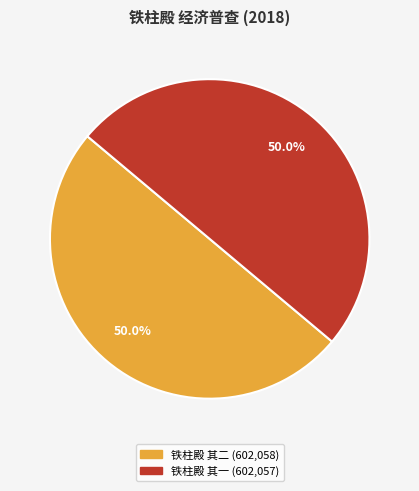

What is the ratio of the value at 铁柱殿 其一 to the value at 铁柱殿 其二?

1.0